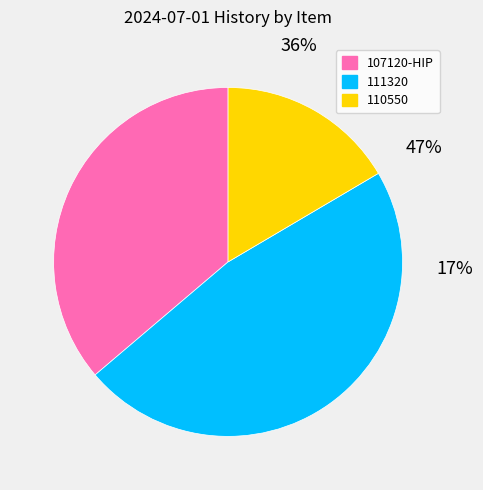

Is 111320 the majority of the pie?

No